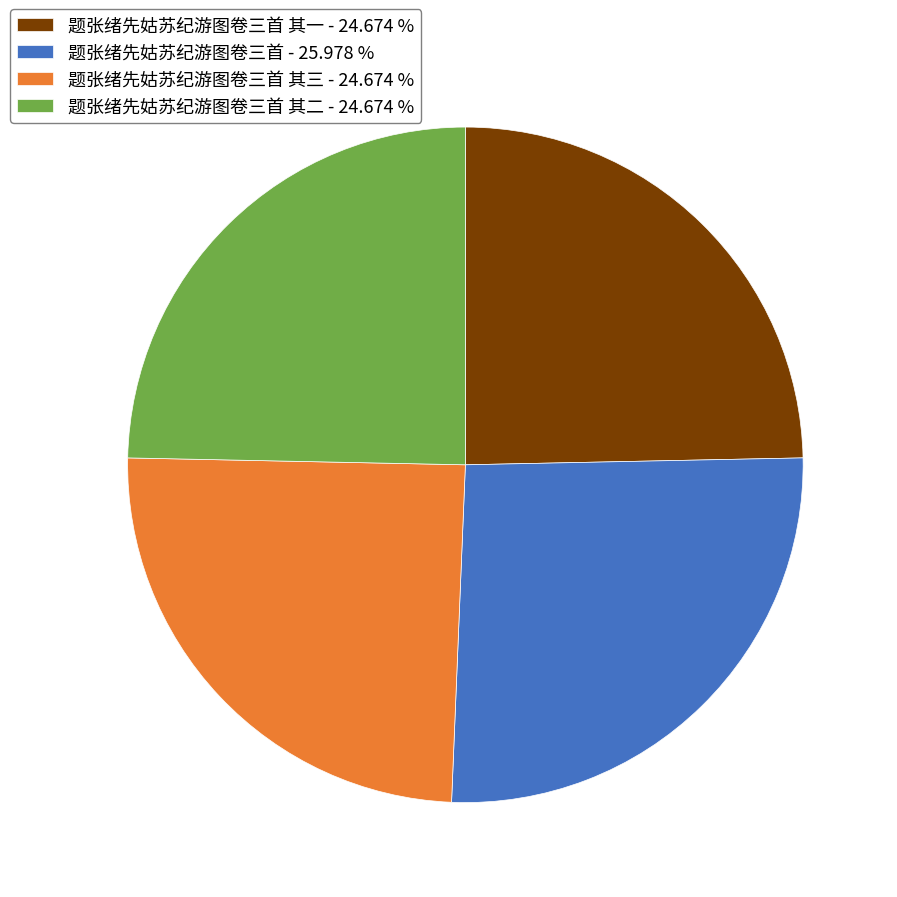

Does any single category account for the majority?

No